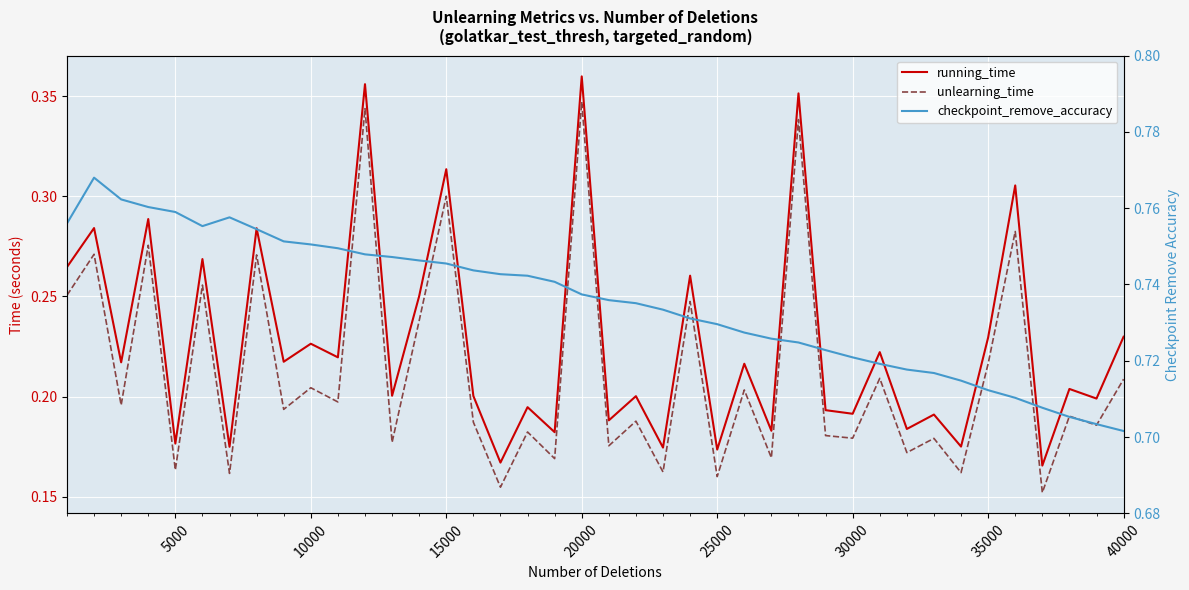

Does the chart display data point markers on the line(s)?

No